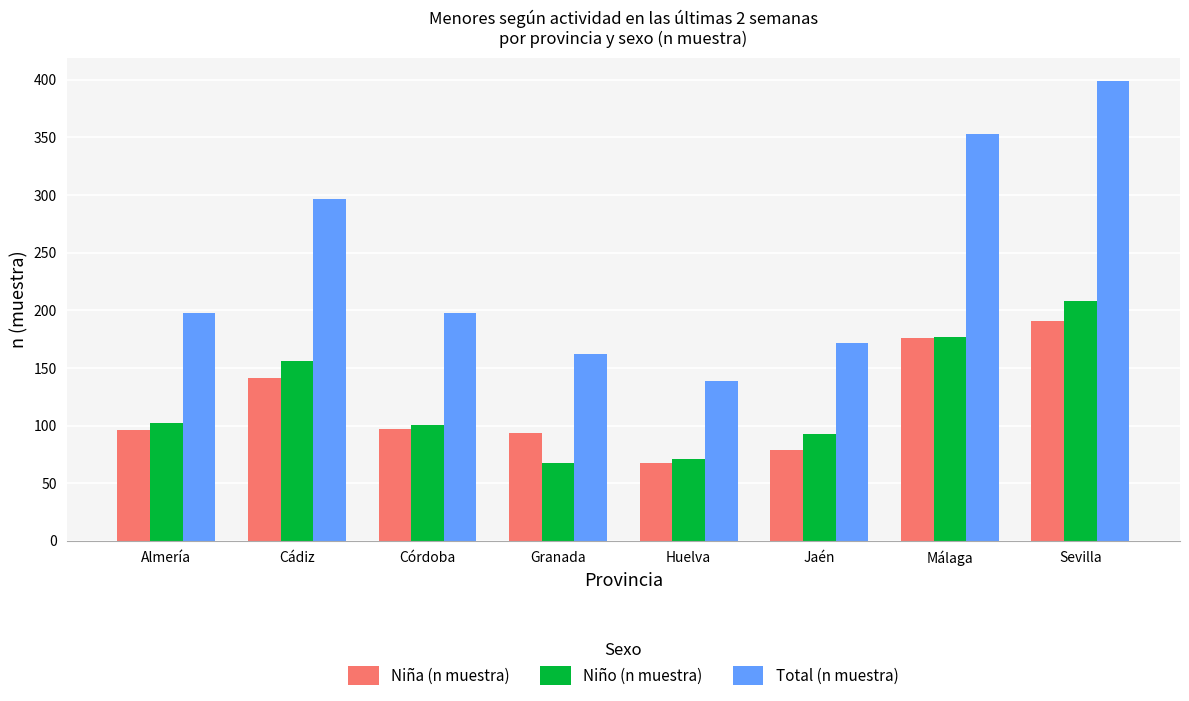

What is the difference between the maximum and minimum values in the Niño (n muestra) series?

140